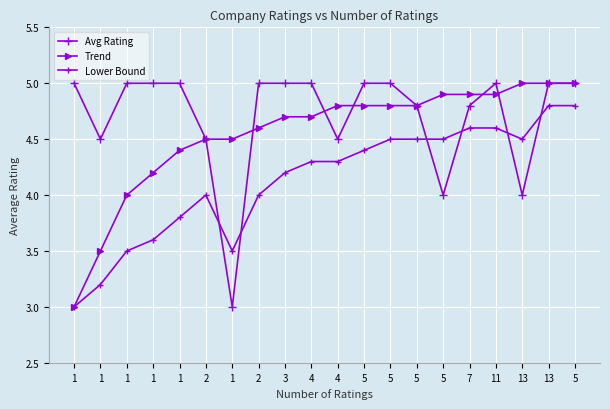

What is the minimum value for Lower Bound?

3.0